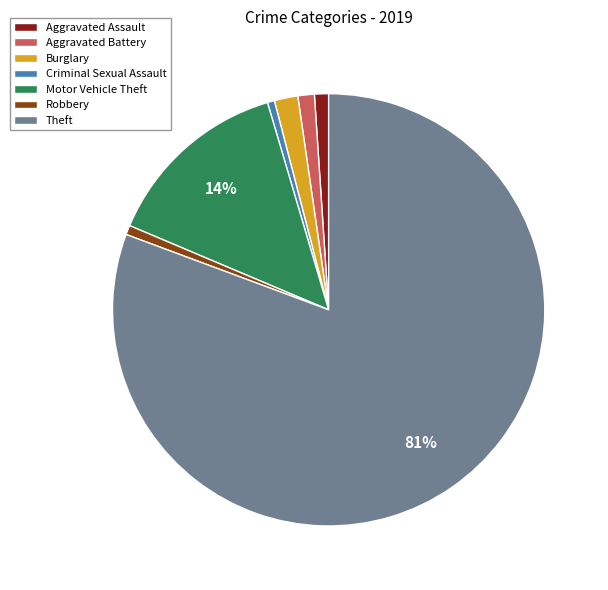

What is the majority slice?

Theft